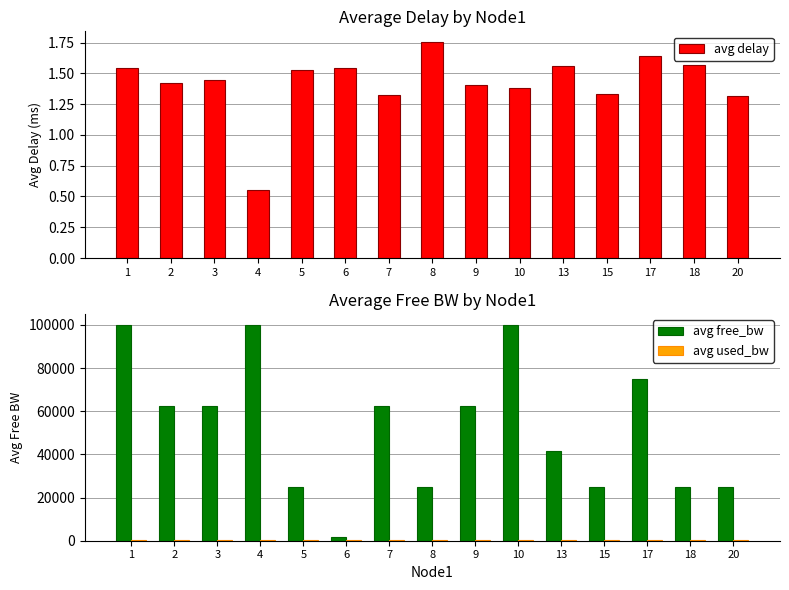

What is the difference between the avg delay values at 3 and 1?

0.1